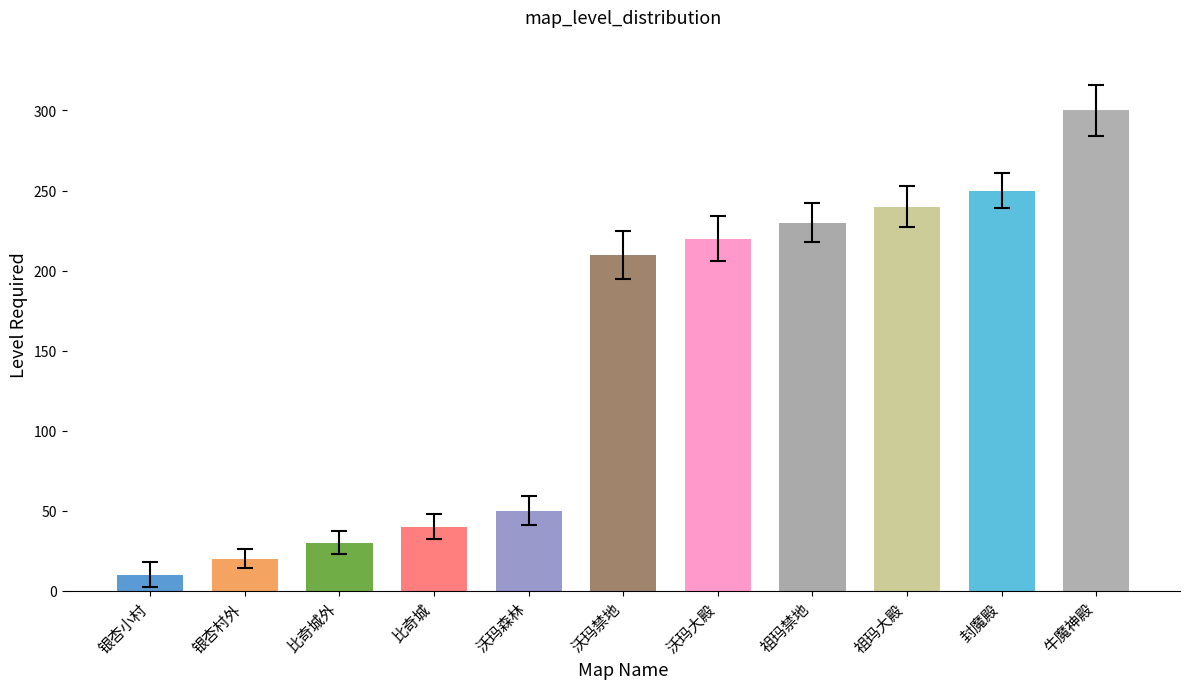

The value at 祖玛大殿 is 240. True or false?

True